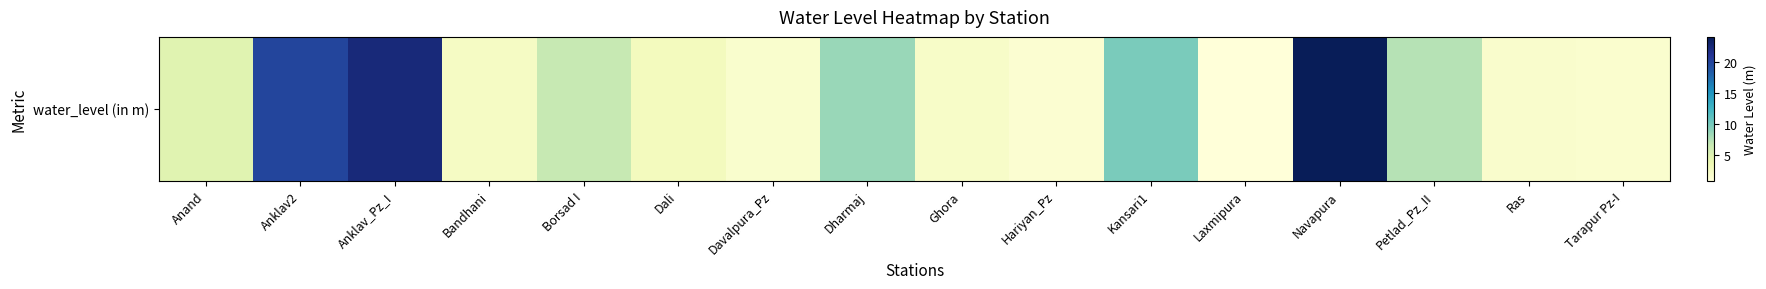

List the labels in order of value, largest first.

Navapura, Anklav_Pz_I, Anklav2, Kansari1, Dharmaj, Petlad_Pz_II, Borsad I, Anand, Dali, Bandhani, Ghora, Ras, Davalpura_Pz, Tarapur Pz-I, Hariyan_Pz, Laxmipura